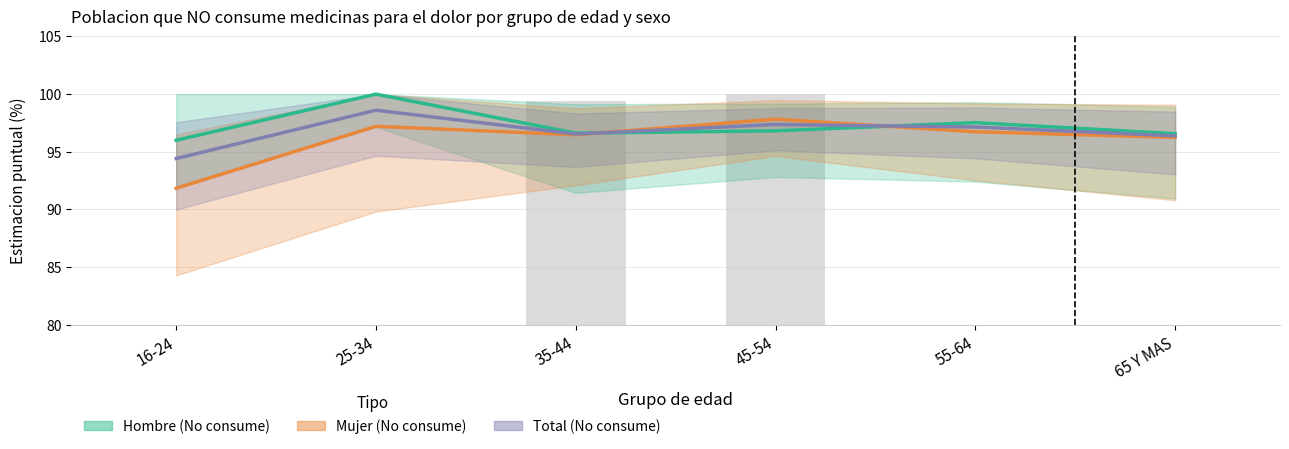

List the series in order of their peak value, highest first.

Hombre (No consume), Total (No consume), Mujer (No consume)